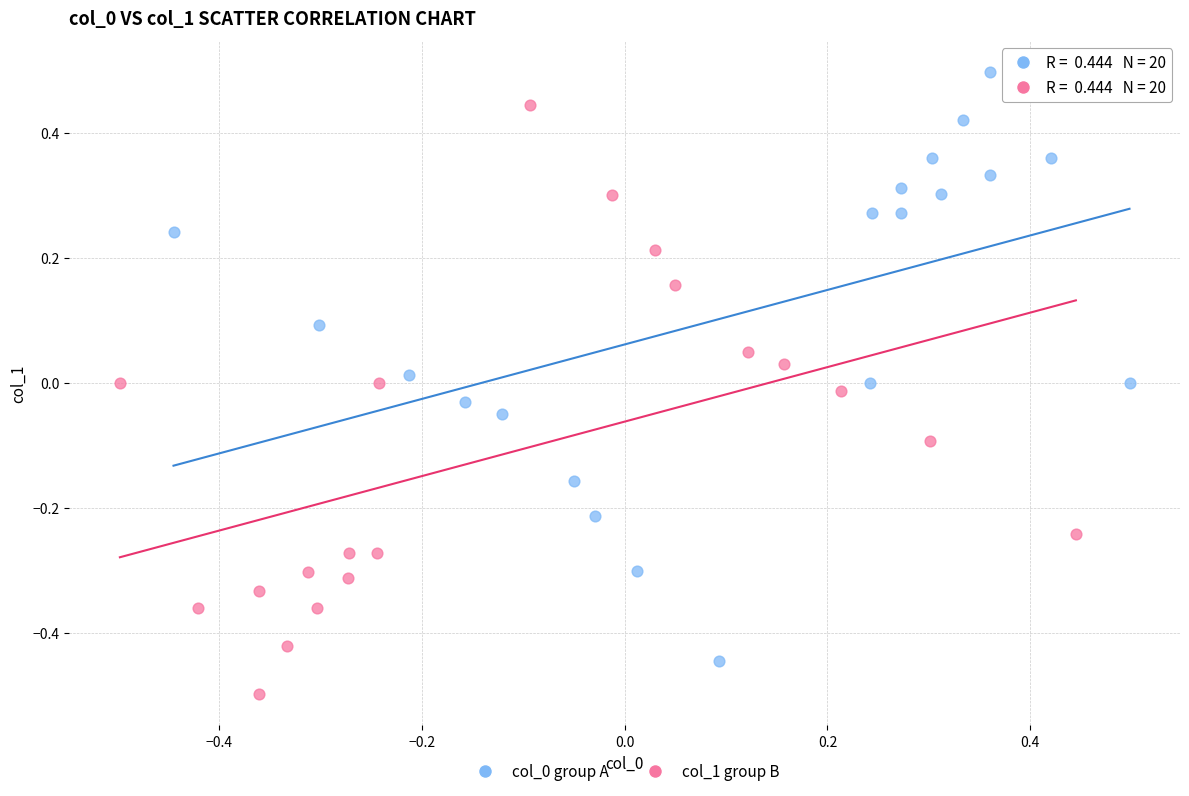

Which series contains the lowest Y value?

col_1 group B